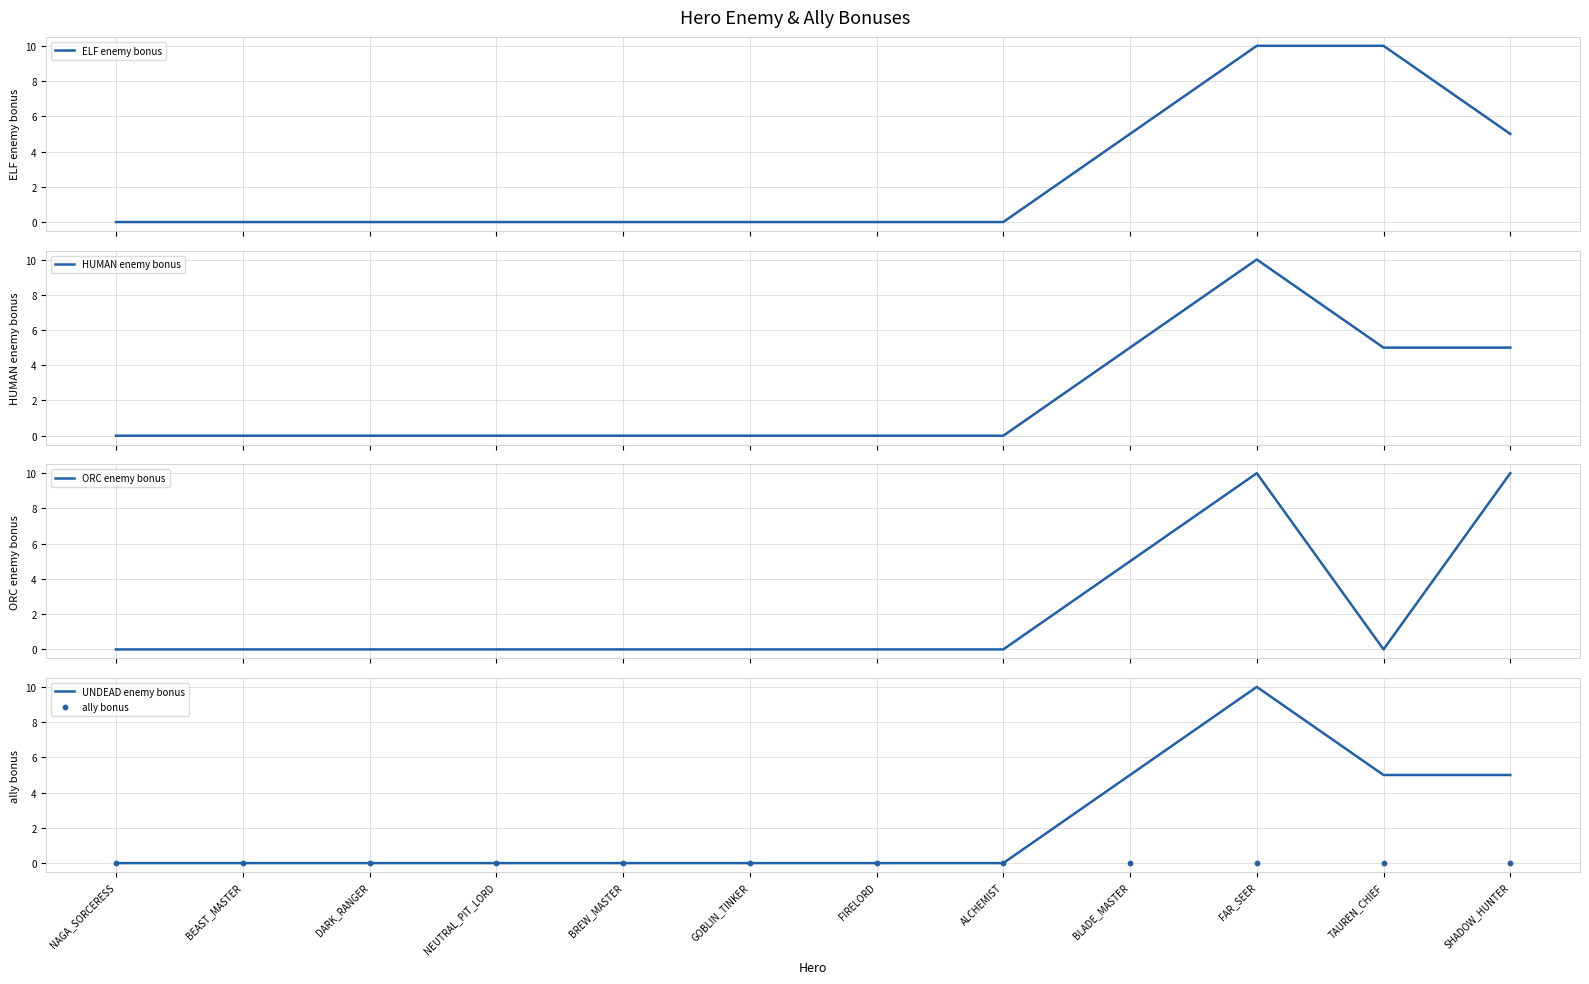

At how many categories does at least one series exceed 6?

3